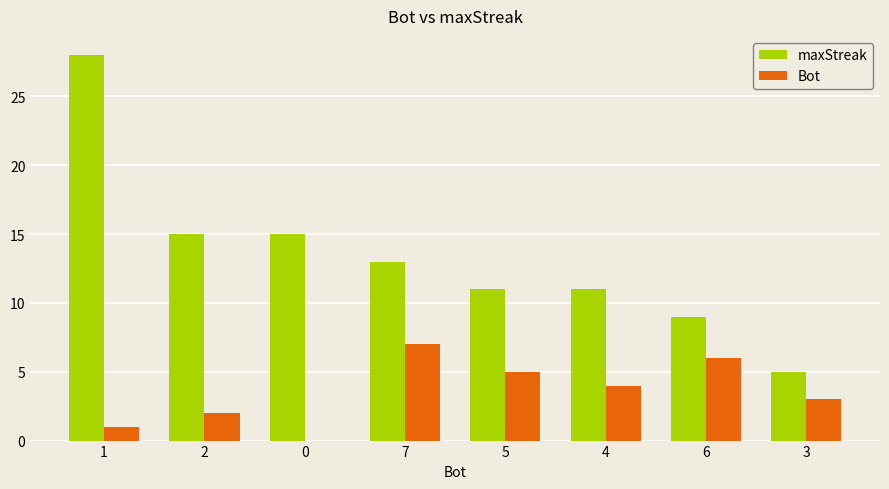

At which label does Bot reach its peak?

7